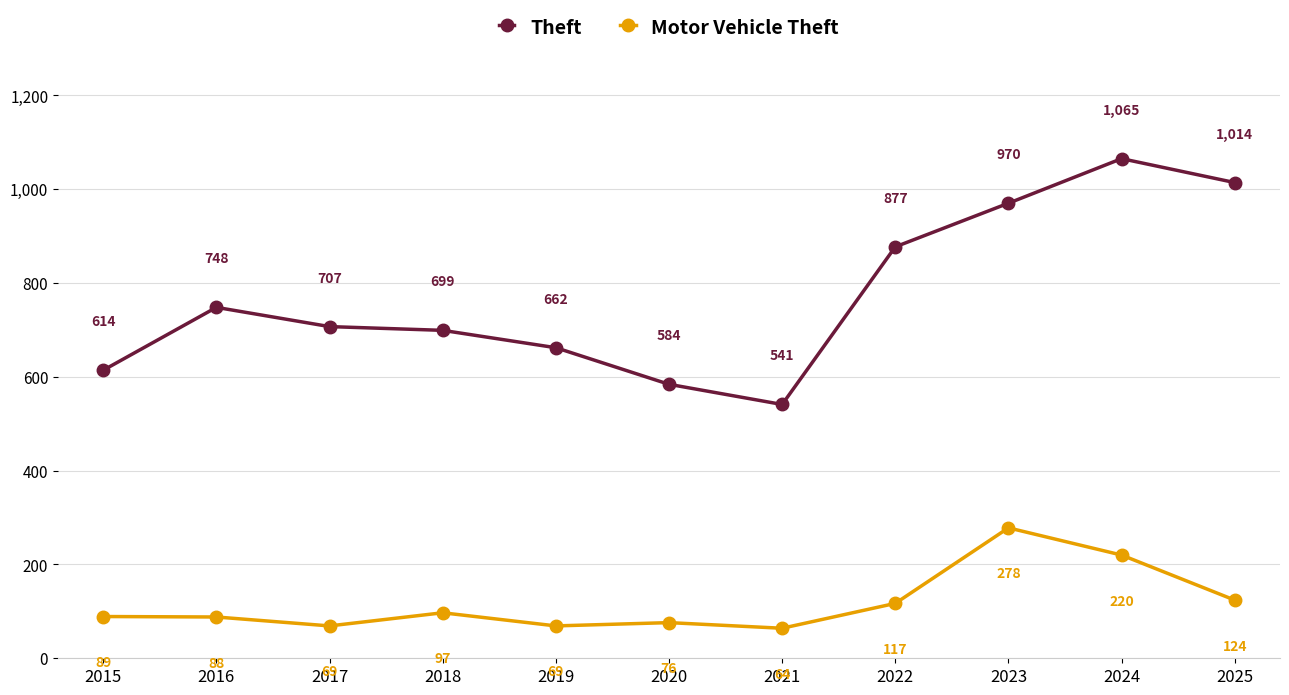

What is the difference between the second highest and minimum values in the Theft series?

473